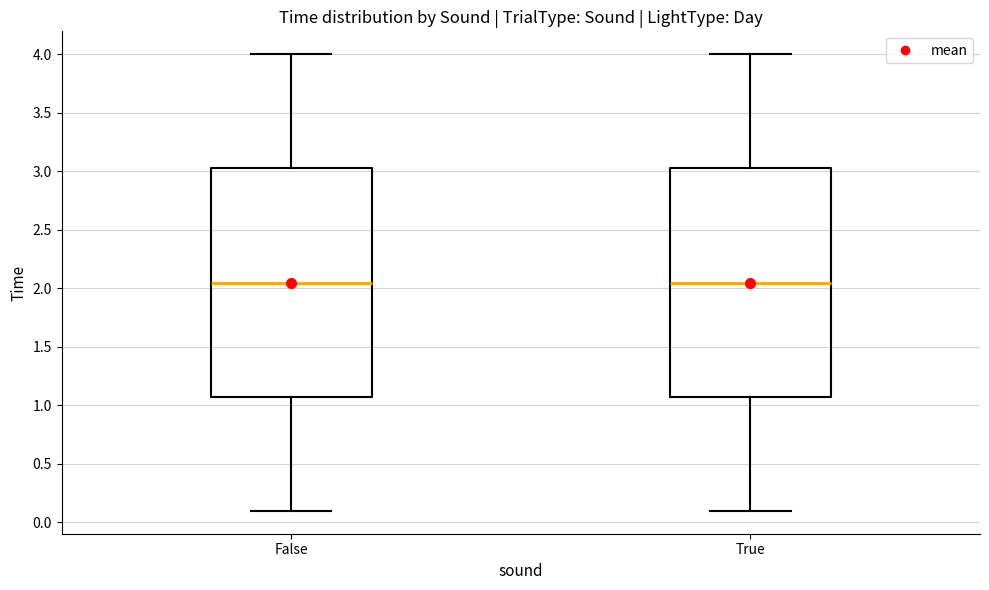

Reading left to right, transcribe this box plot: for each box, give where its median line is, the range the box spans, and where its two whiskers end, as read against the y-axis. The values are not printed on the chart, so give them approximately, as read against the axis.

False: median 2.05, box 1.05 to 3.00, whiskers 0.10 to 4.00
True: median 2.05, box 1.05 to 3.00, whiskers 0.10 to 4.00